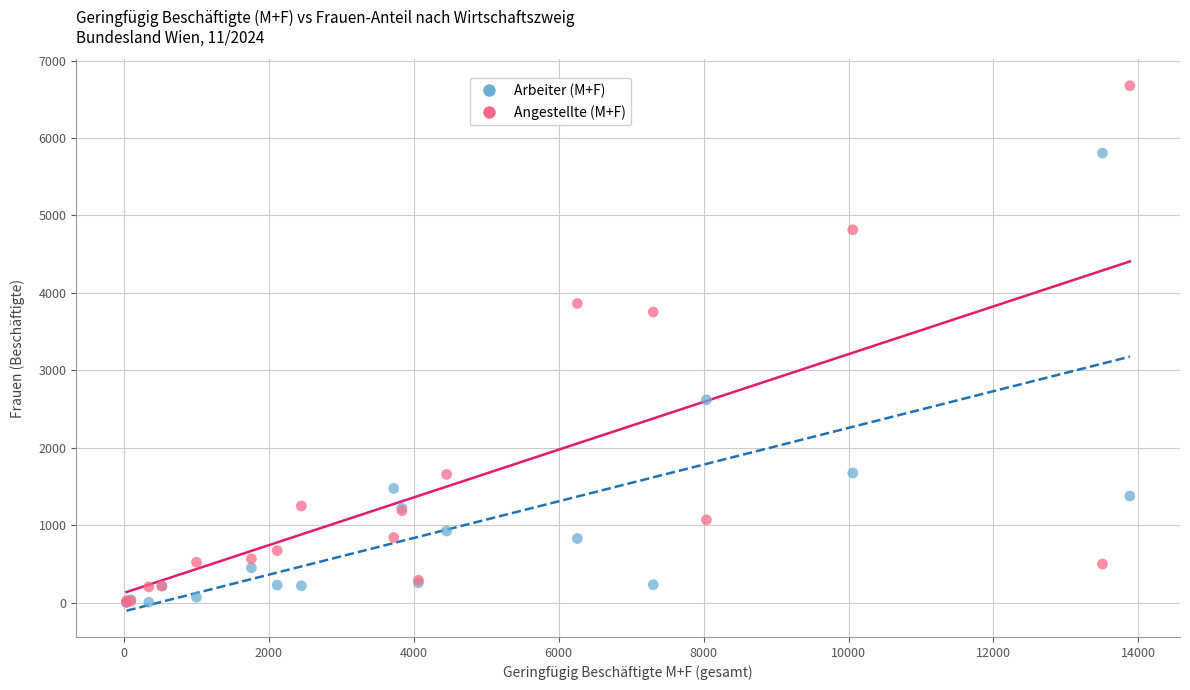

Across all series, what Y value is closest to 3338?

3753